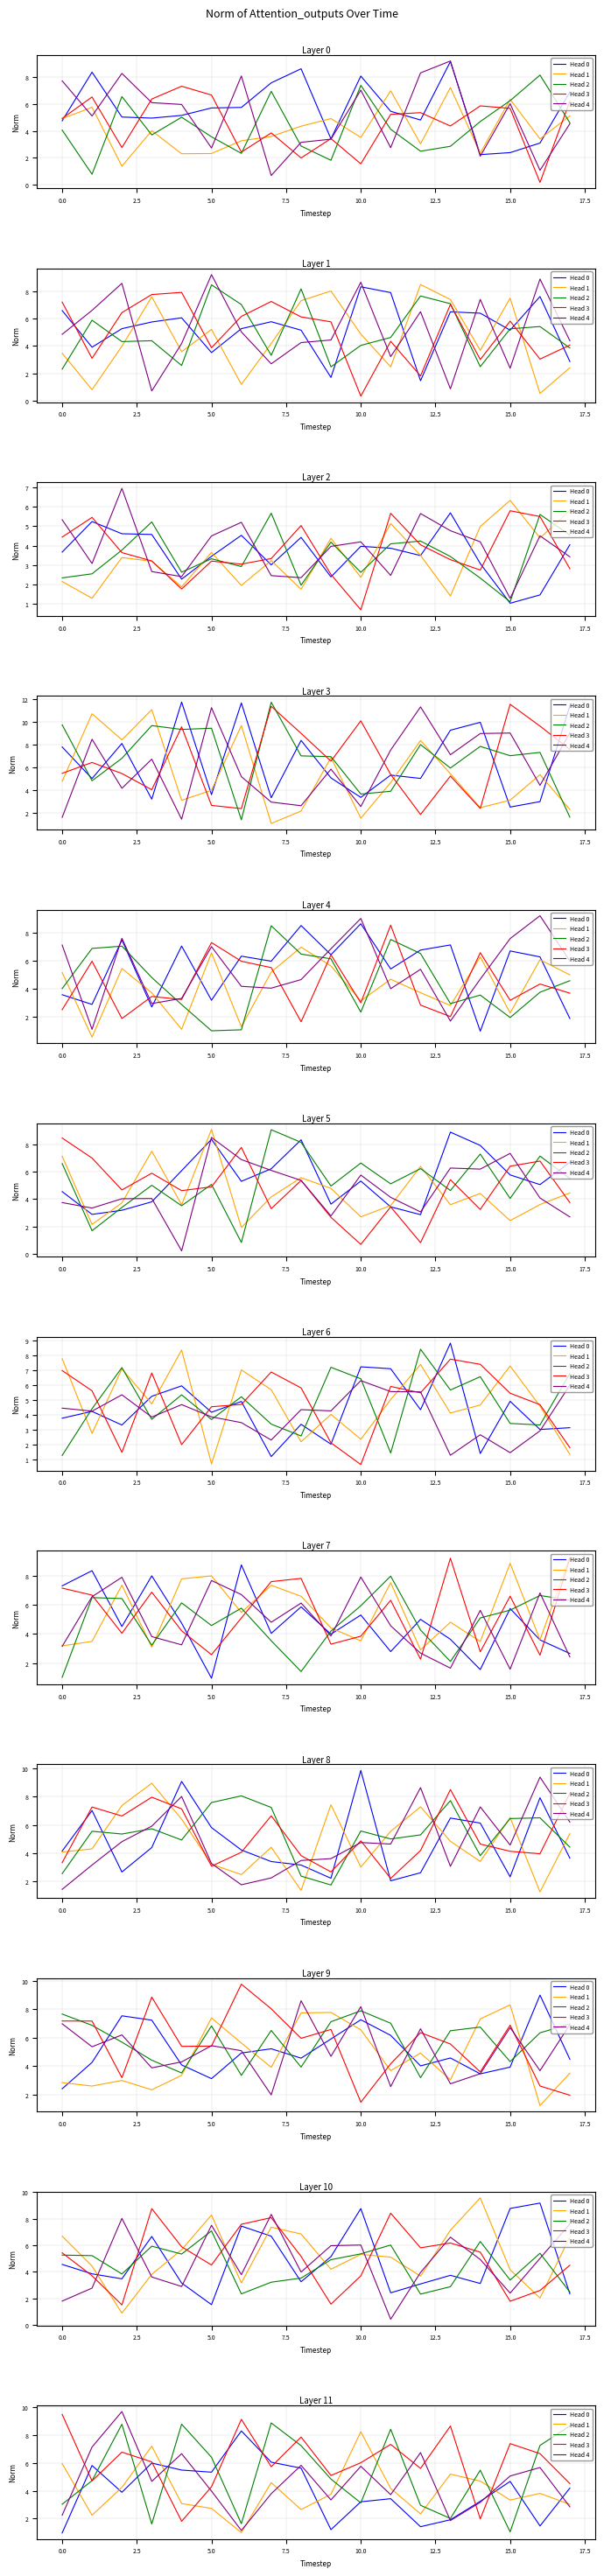

How many values in the Head 1 series exceed 3?

13